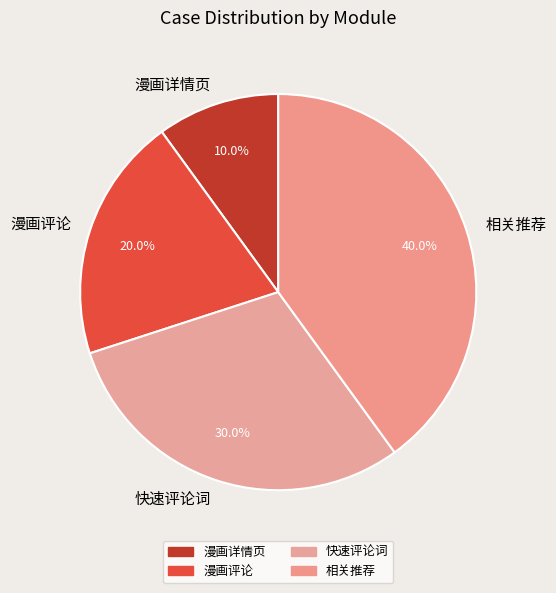

Is the sum of 漫画评论 and 相关推荐 greater than half?

Yes